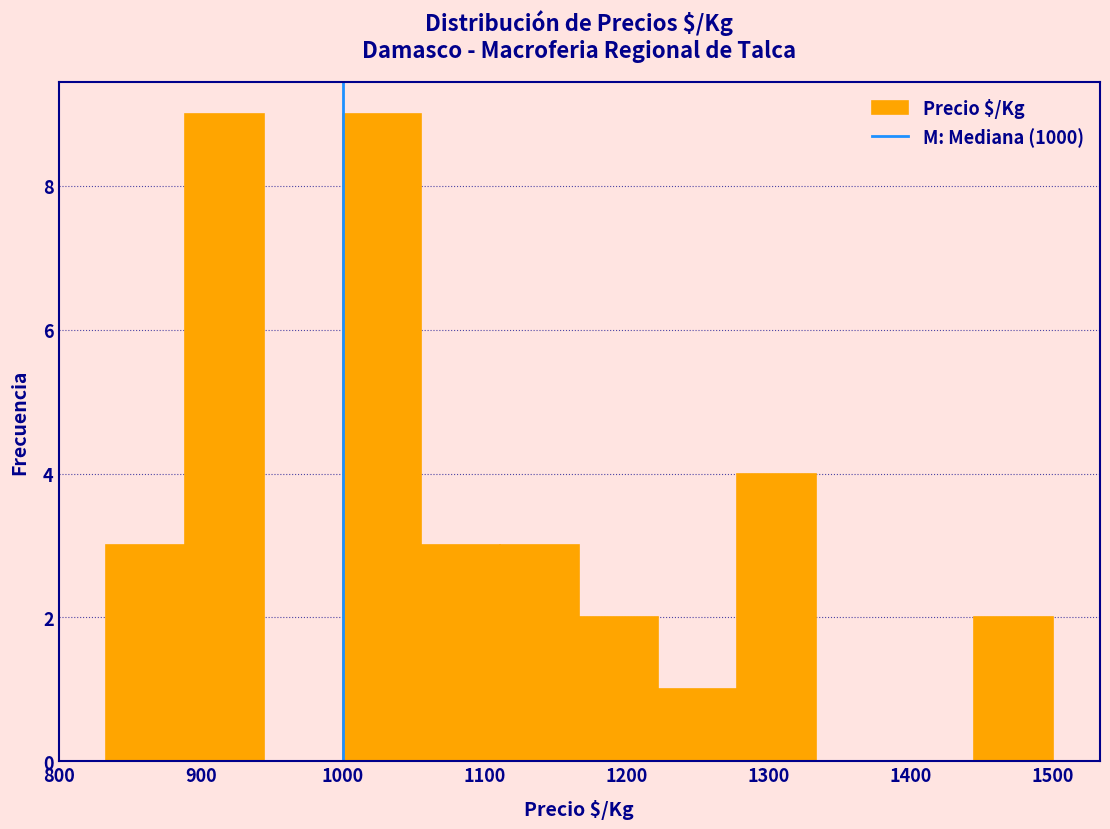

Reading left to right, transcribe this chart: for each bar, give the range it covers on the x-axis and its height. Neither the bar edges nor the heights are printed on the chart, so give them approximately, as read against the axes.

830 to 890: 3
890 to 940: 9
940 to 1000: 0
1000 to 1060: 9
1060 to 1110: 3
1110 to 1170: 3
1170 to 1220: 2
1220 to 1280: 1
1280 to 1330: 4
1330 to 1390: 0
1390 to 1440: 0
1440 to 1500: 2